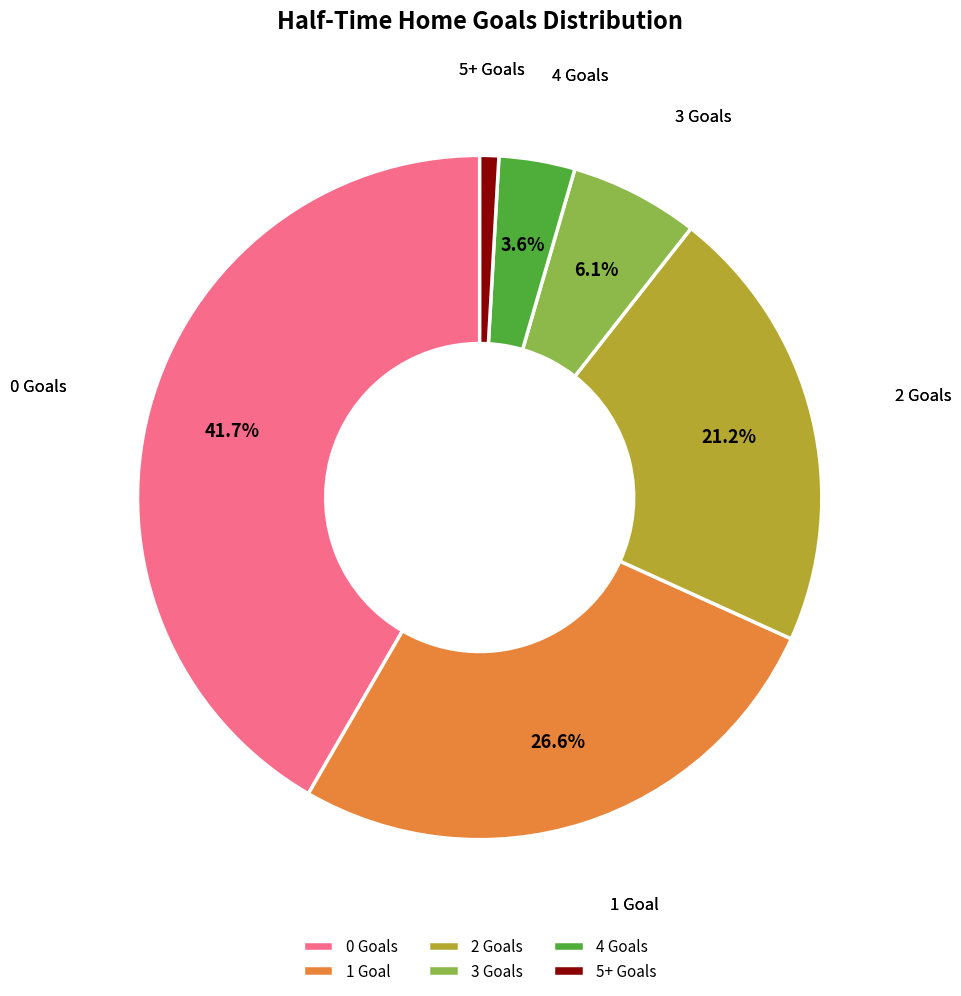

Does any single category account for the majority?

No